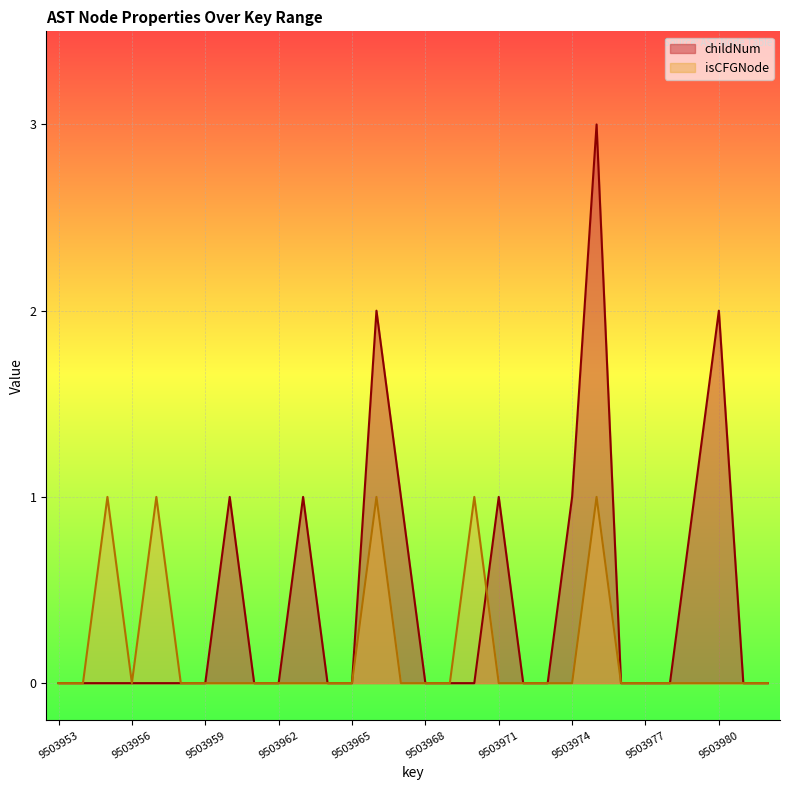

In childNum, how many points are higher than both neighbors (excluding endpoints)?

6